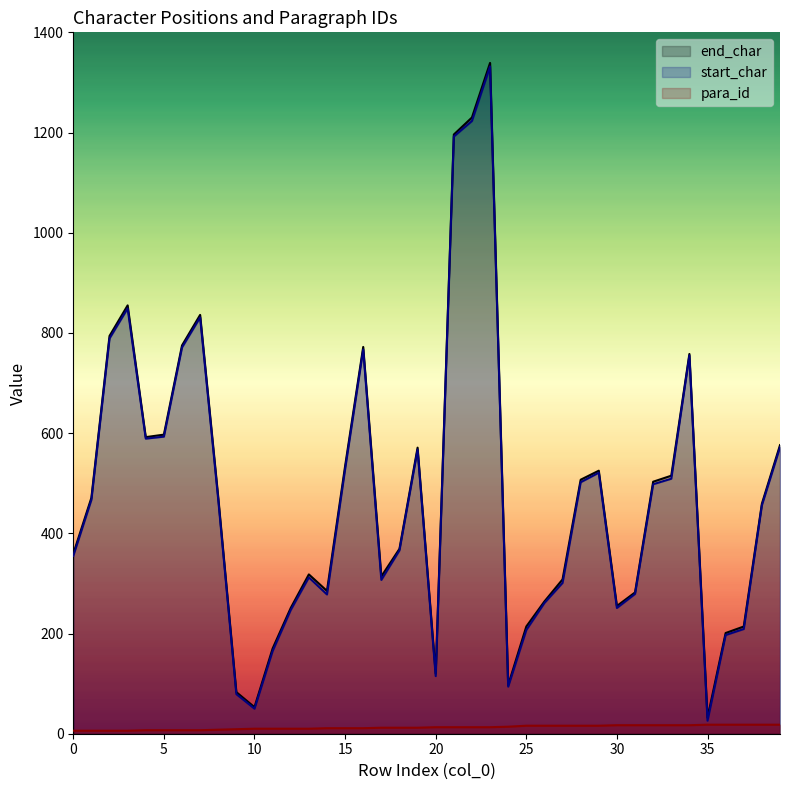

How many values in the para_id series exceed 13?

16